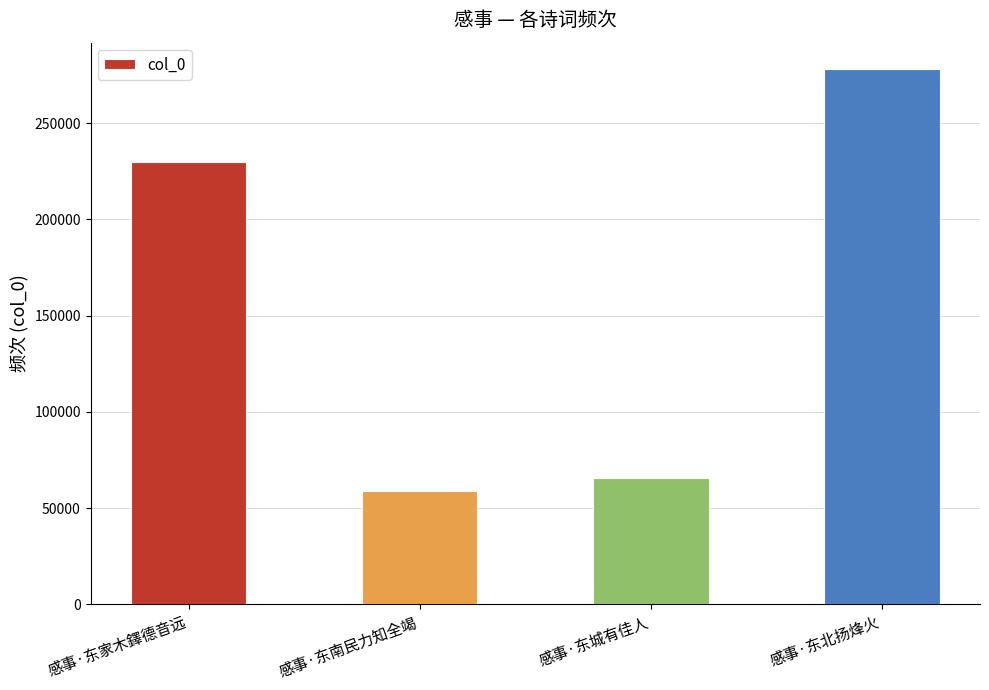

Does the chart contain stacked bars?

No